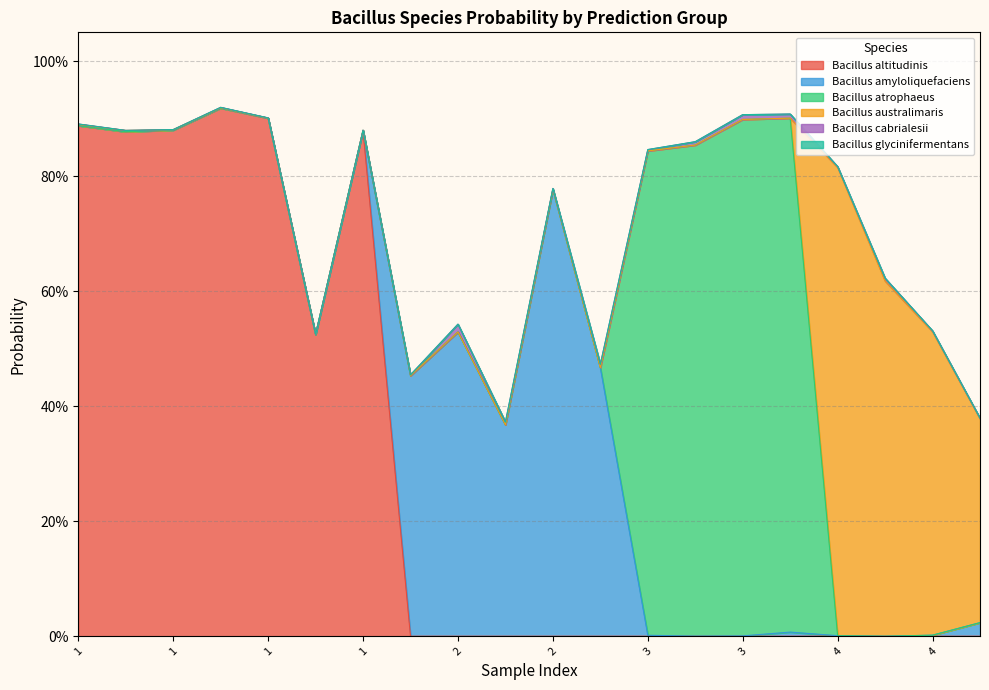

Is it true that s__Bacillus glycinifermentans equals 0.0 at 3?

False